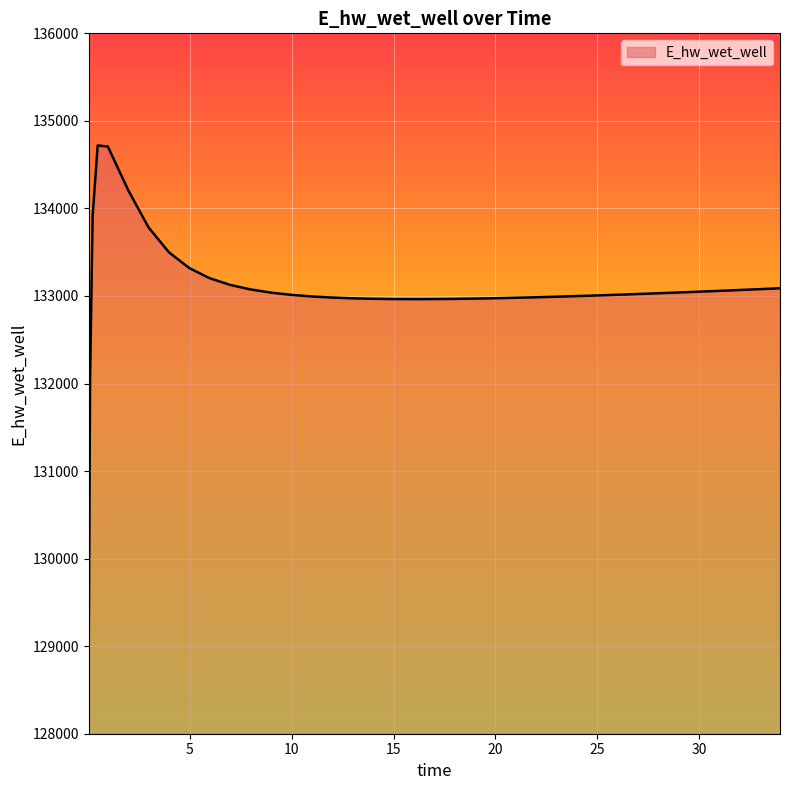

What is the difference between the maximum and minimum values?

5615.3